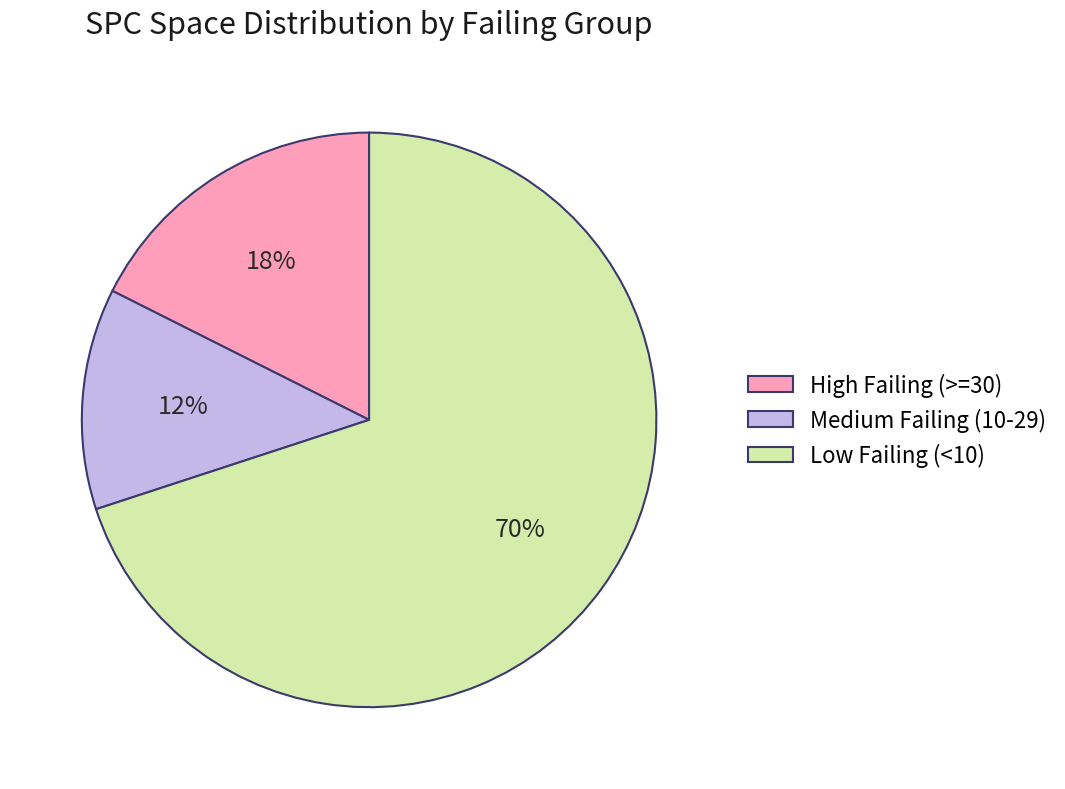

Which category accounts for the majority?

Low Failing (<10)